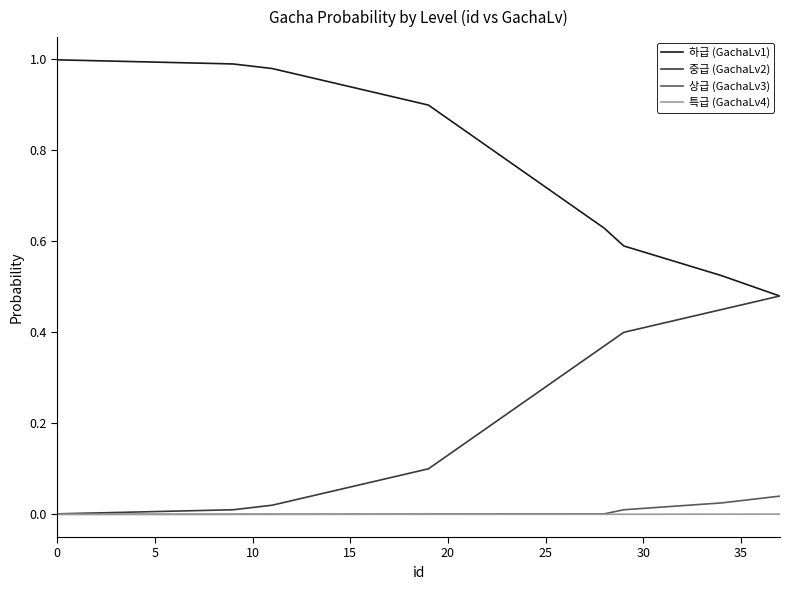

True or false: 하급 (GachaLv1) and 특급 (GachaLv4) cross at least once.

False